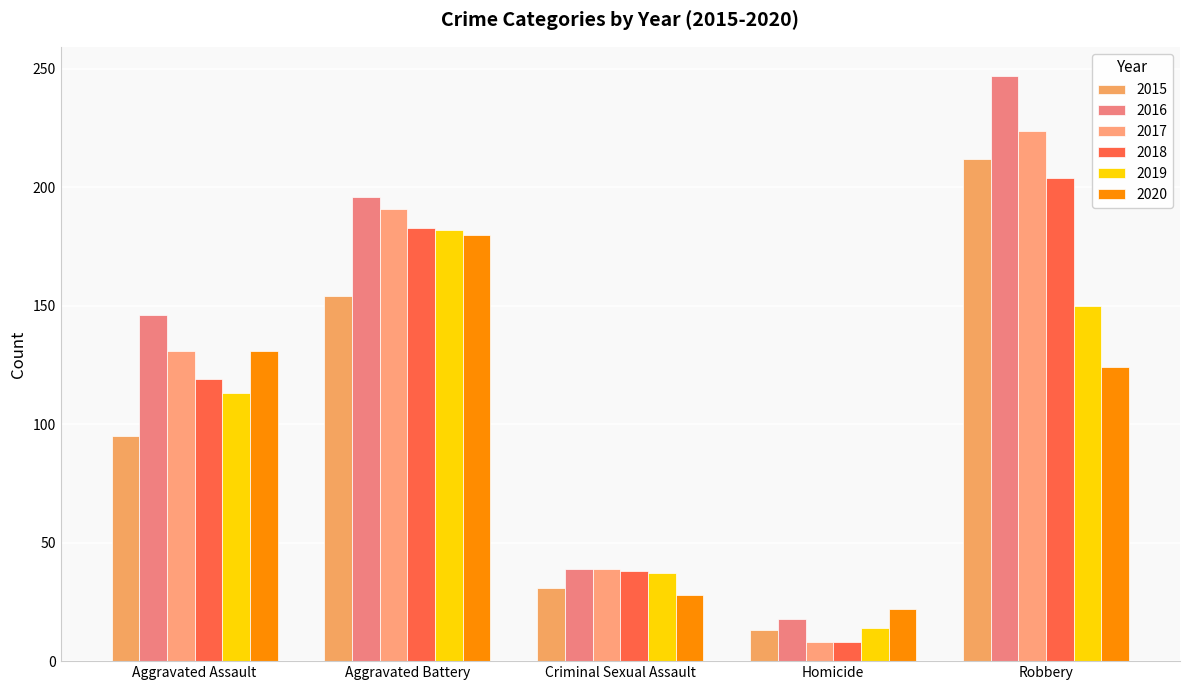

At how many categories does at least one series exceed 50?

3